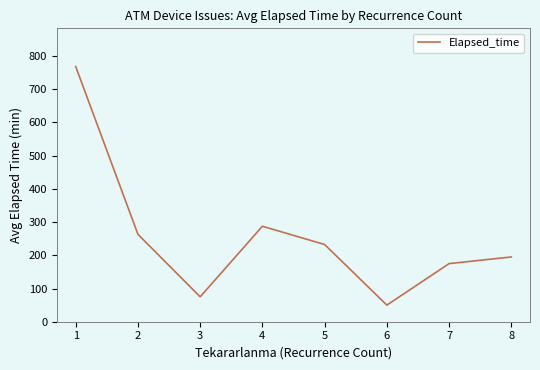

What is the smallest value displayed?

50.0